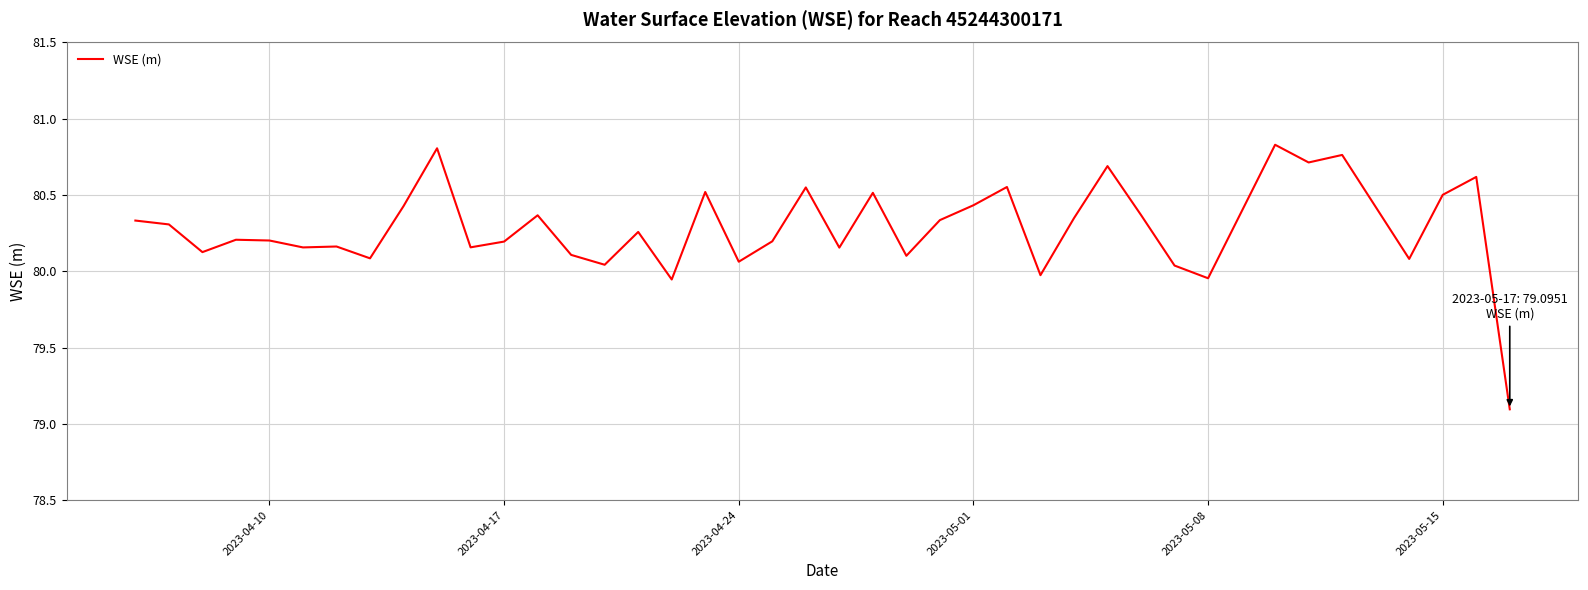

What is the smallest value displayed?

79.1